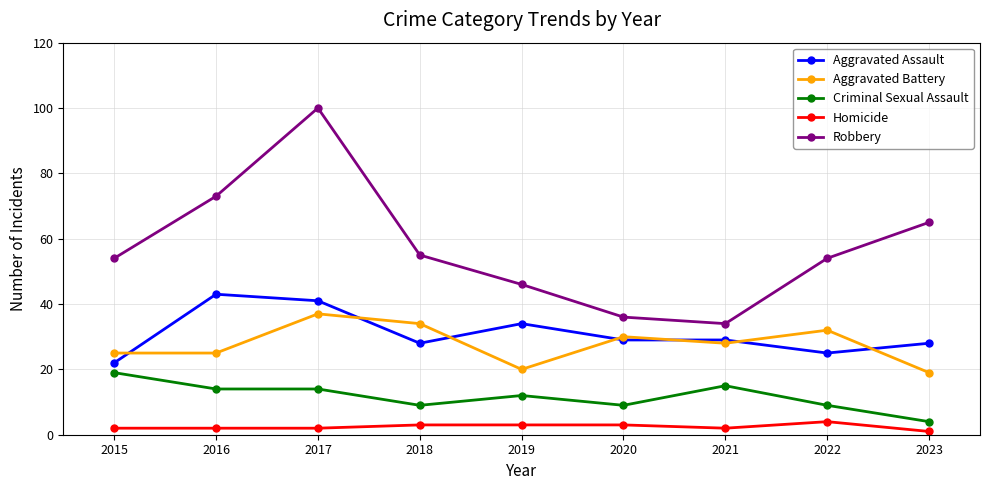

True or false: Homicide and Aggravated Assault cross at least once.

False